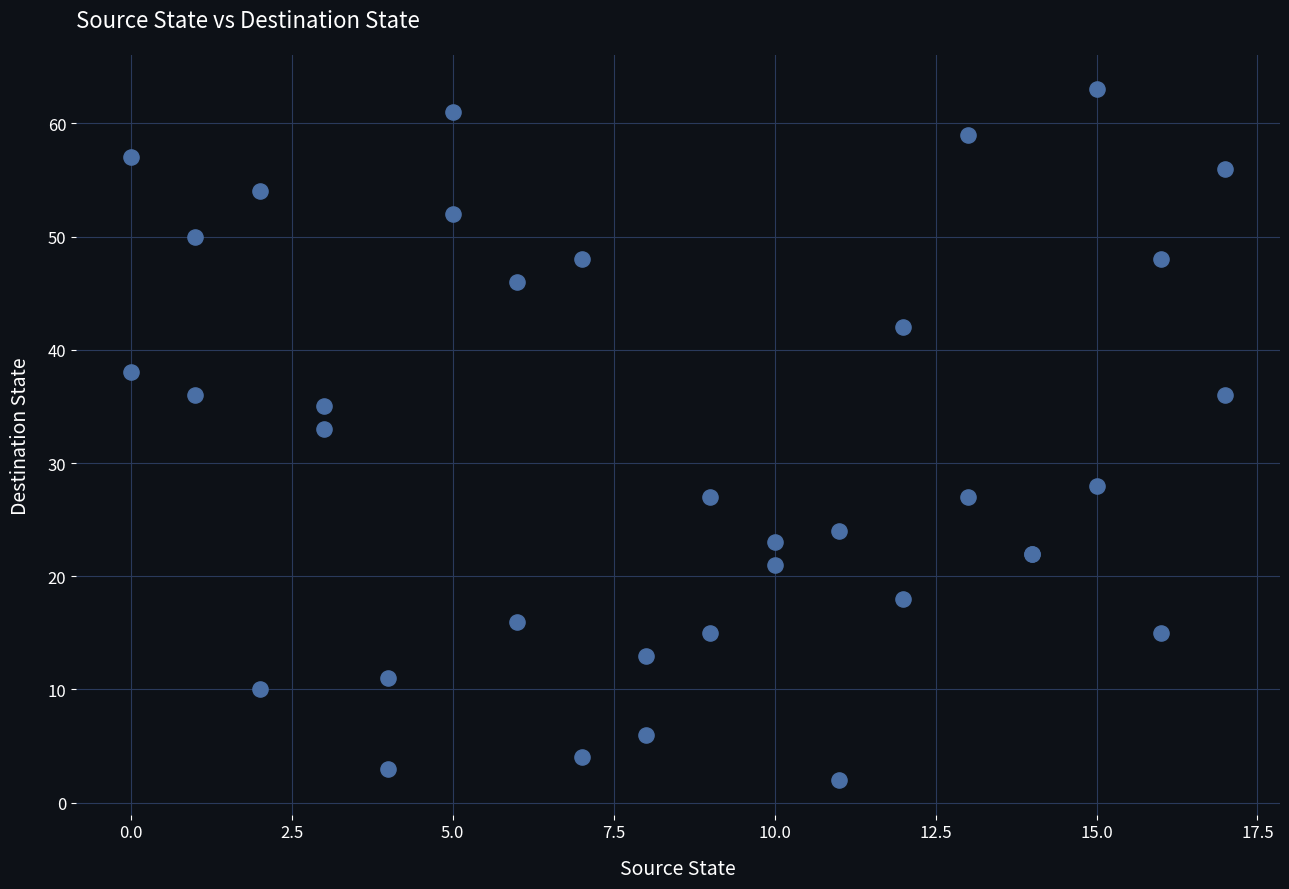

What Y value in the scatter plot is closest to 32?

33